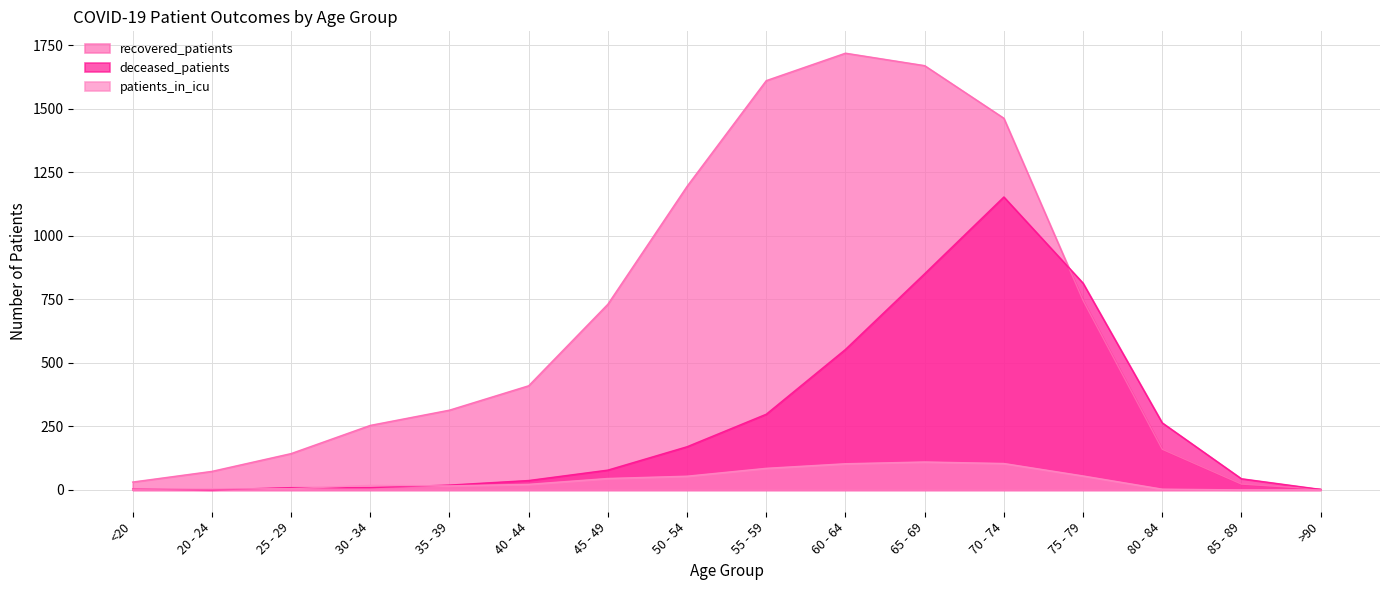

List the series in order of their peak value, highest first.

recovered_patients, deceased_patients, patients_in_icu